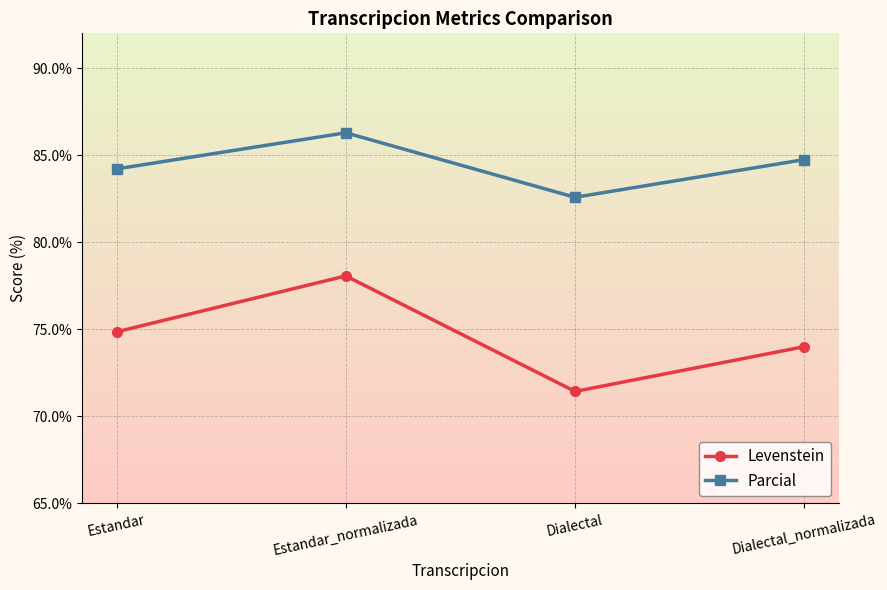

What is the minimum value for Levenstein?

71.4